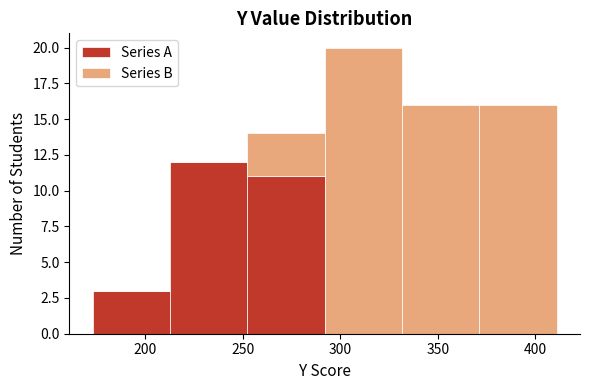

What is the total height of the stacked bar covering 175 to 215 on the x-axis? Neither the bar edges nor the heights are printed on the chart, so give them approximately, as read against the axes.

3